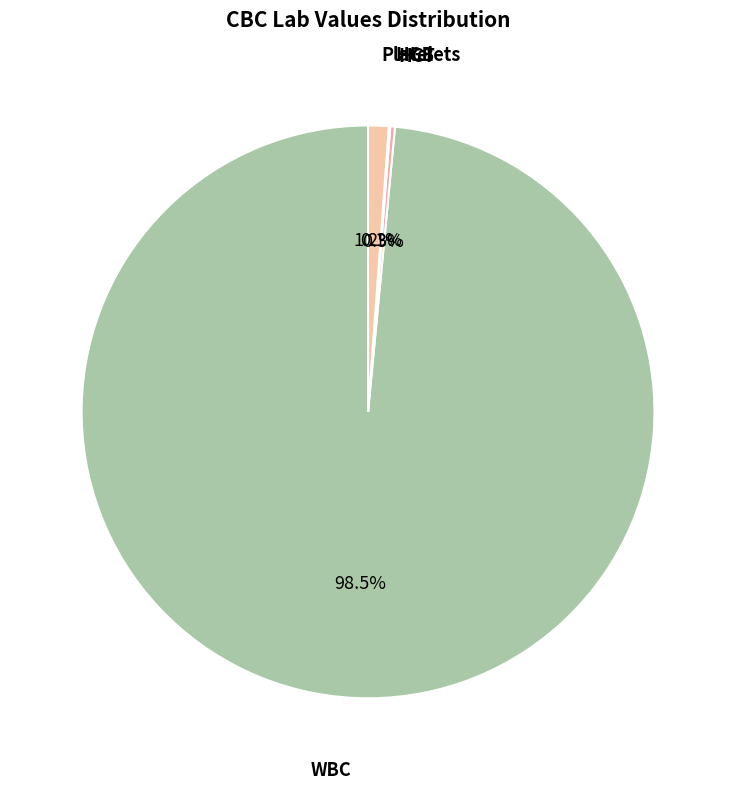

What is the largest slice in the pie chart?

WBC